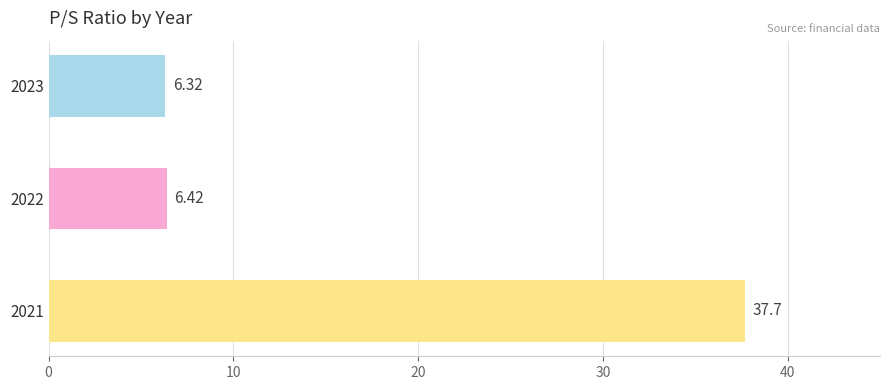

What is the difference between the maximum and minimum values?

31.4